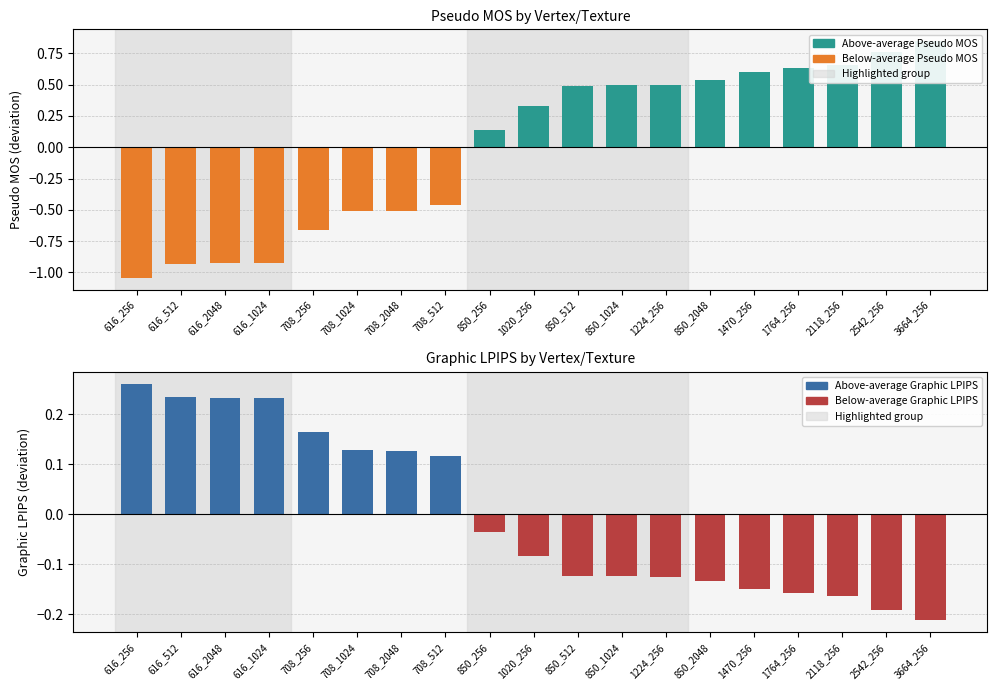

Is it true that Above-average Graphic LPIPS equals 0.1 at 708_2048?

False